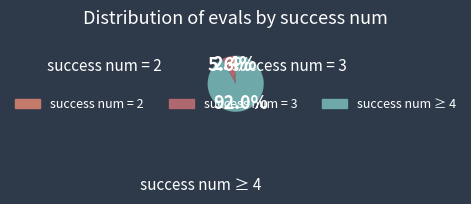

How many slices are in this pie chart?

3